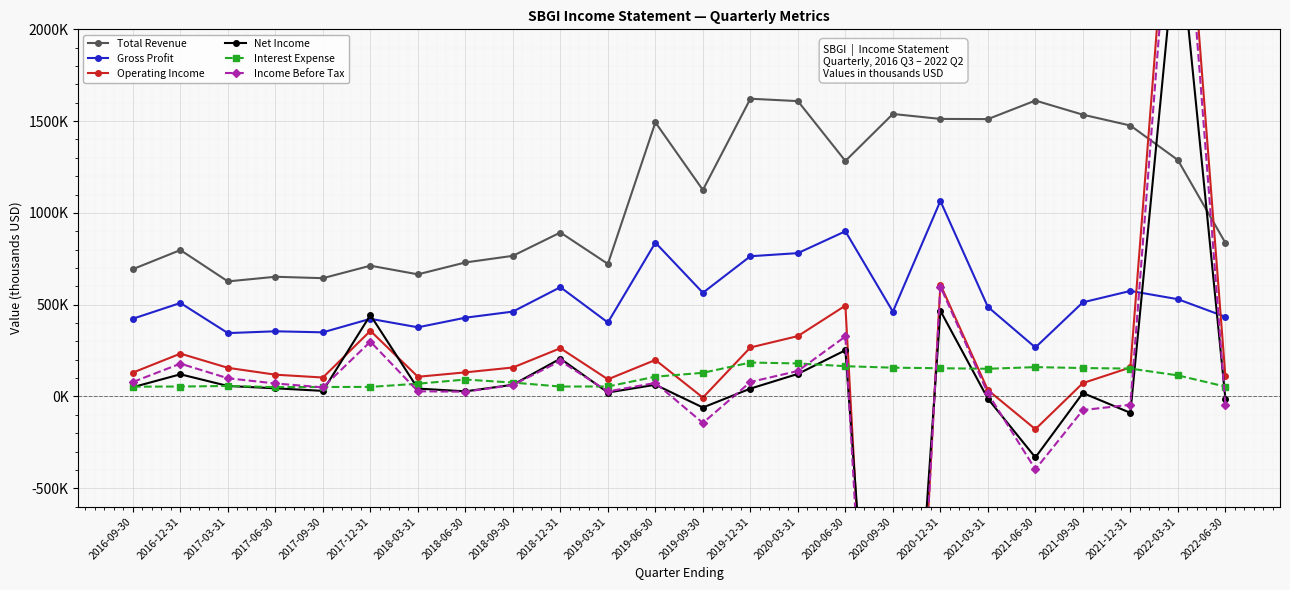

Rank the series at 2019-03-31 from lowest to highest value.

Net Income, Income Before Tax, Interest Expense, Operating Income, Gross Profit, Total Revenue